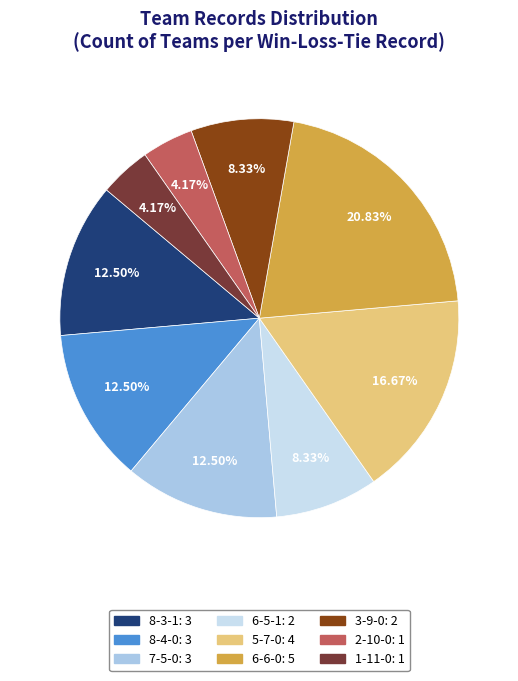

To the nearest percent, what is the difference between the 6-6-0 and 8-3-1 slice percentages?

8%